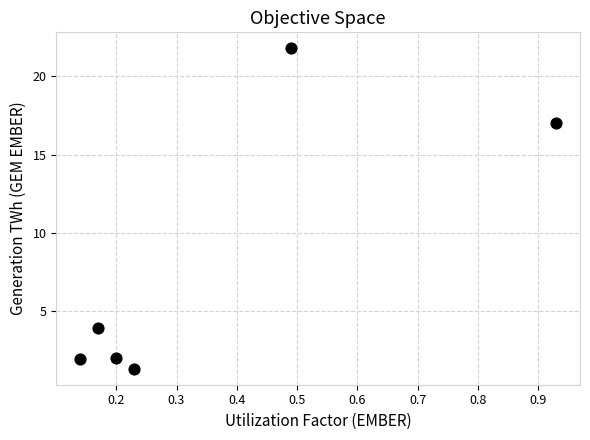

What is the range of Y values (max minus min)?

20.5